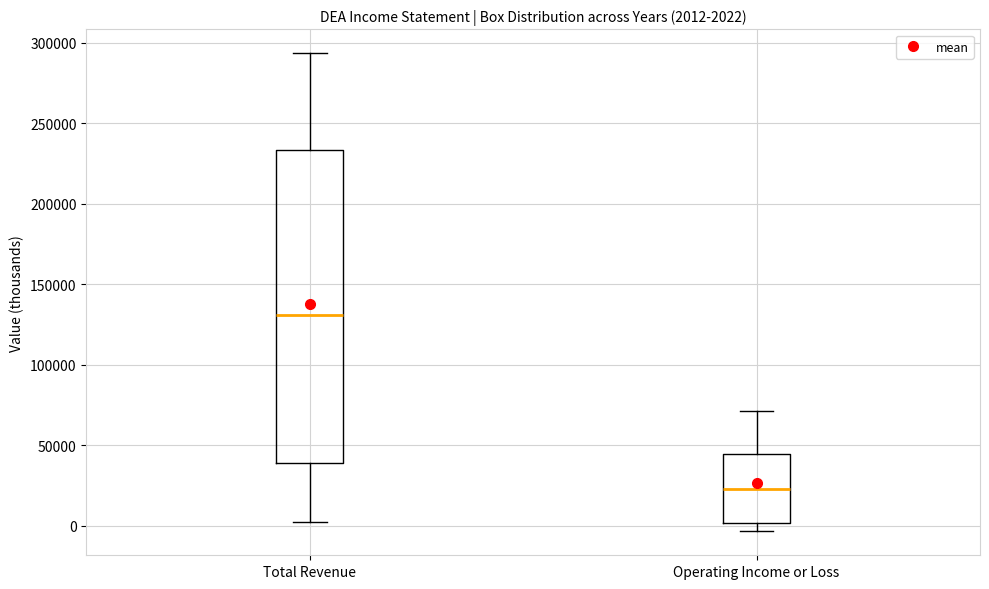

Comparing the boxes themselves (not the whiskers), which one is the tallest?

Total Revenue